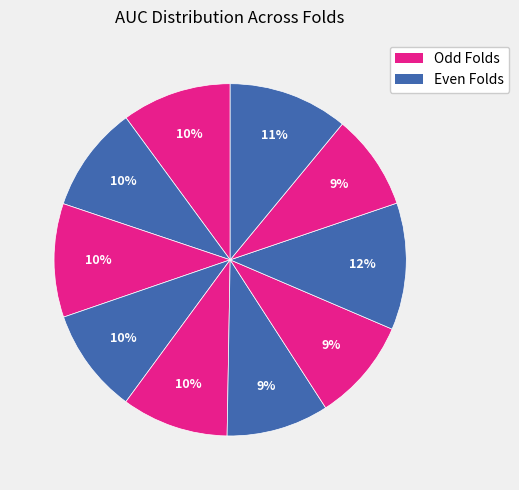

How many slices are in this pie chart?

10